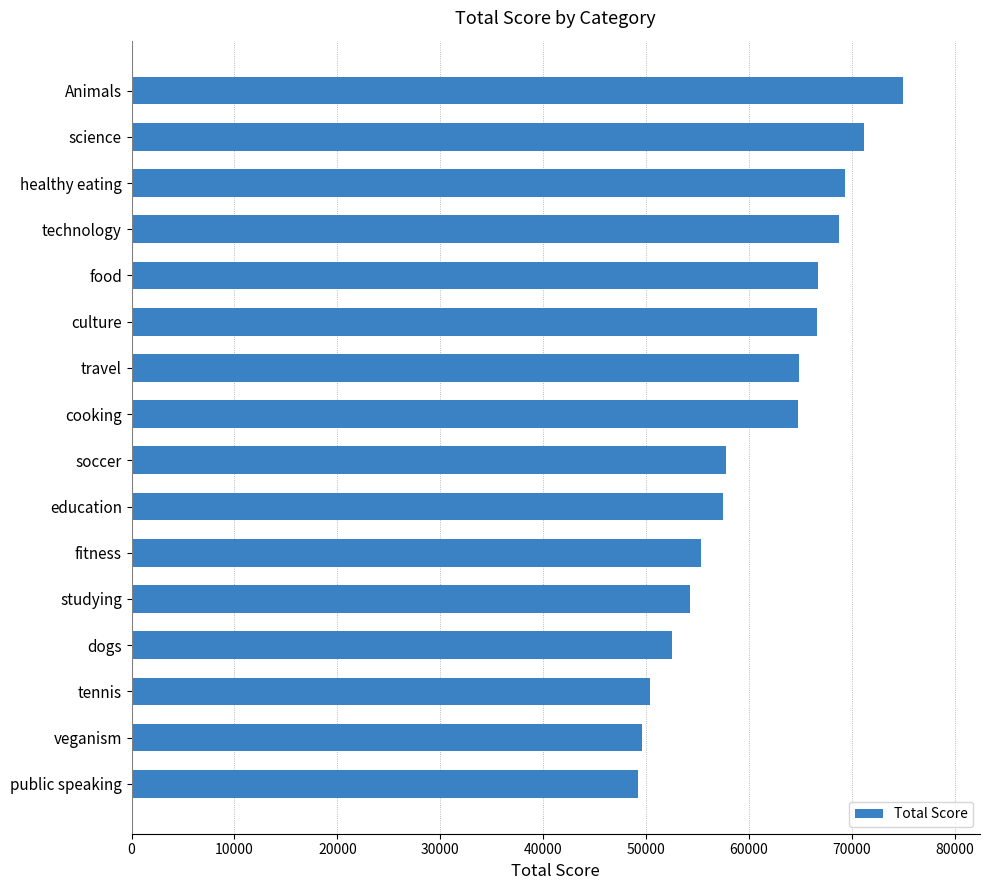

The chart shows a value of 97231 at education. True or false?

False